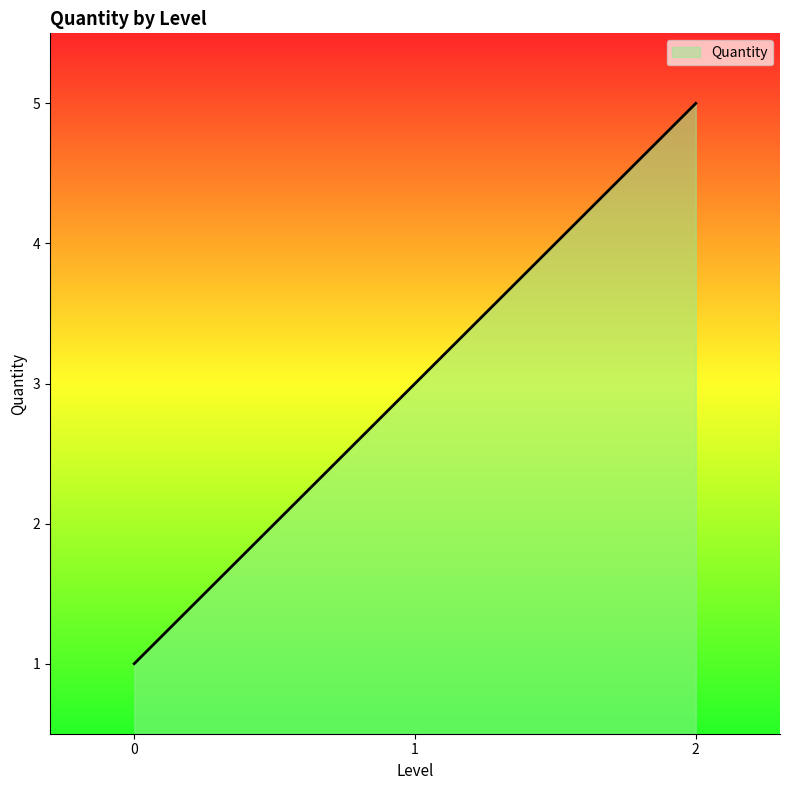

What is the maximum value shown in the chart?

5